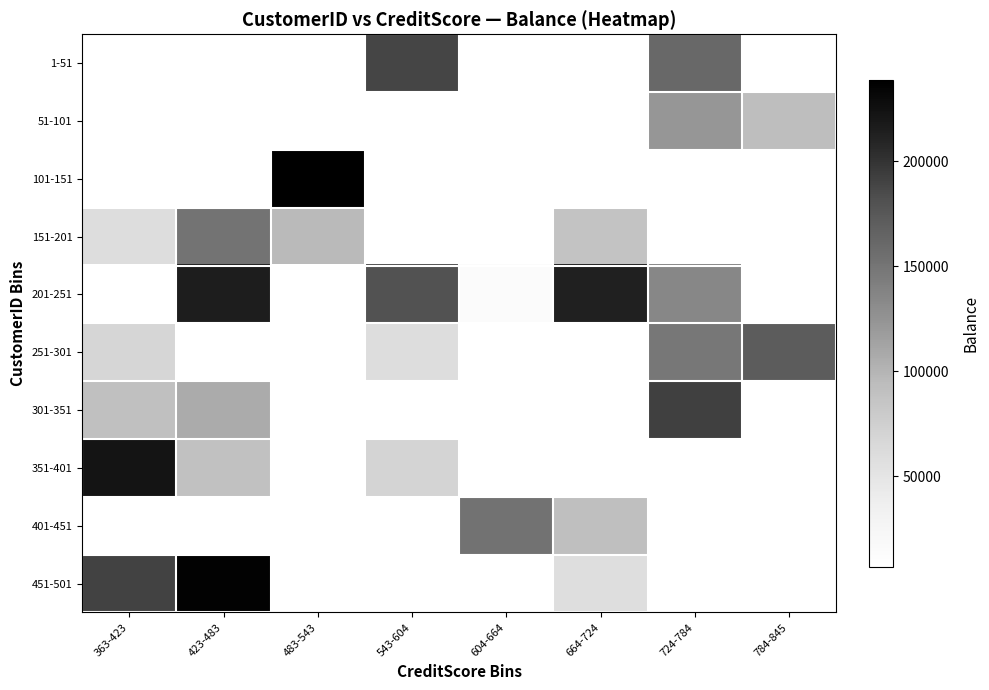

Rank the series at 543-604 from lowest to highest value.

51-101, 101-151, 151-201, 301-351, 401-451, 451-501, 251-301, 351-401, 201-251, 1-51